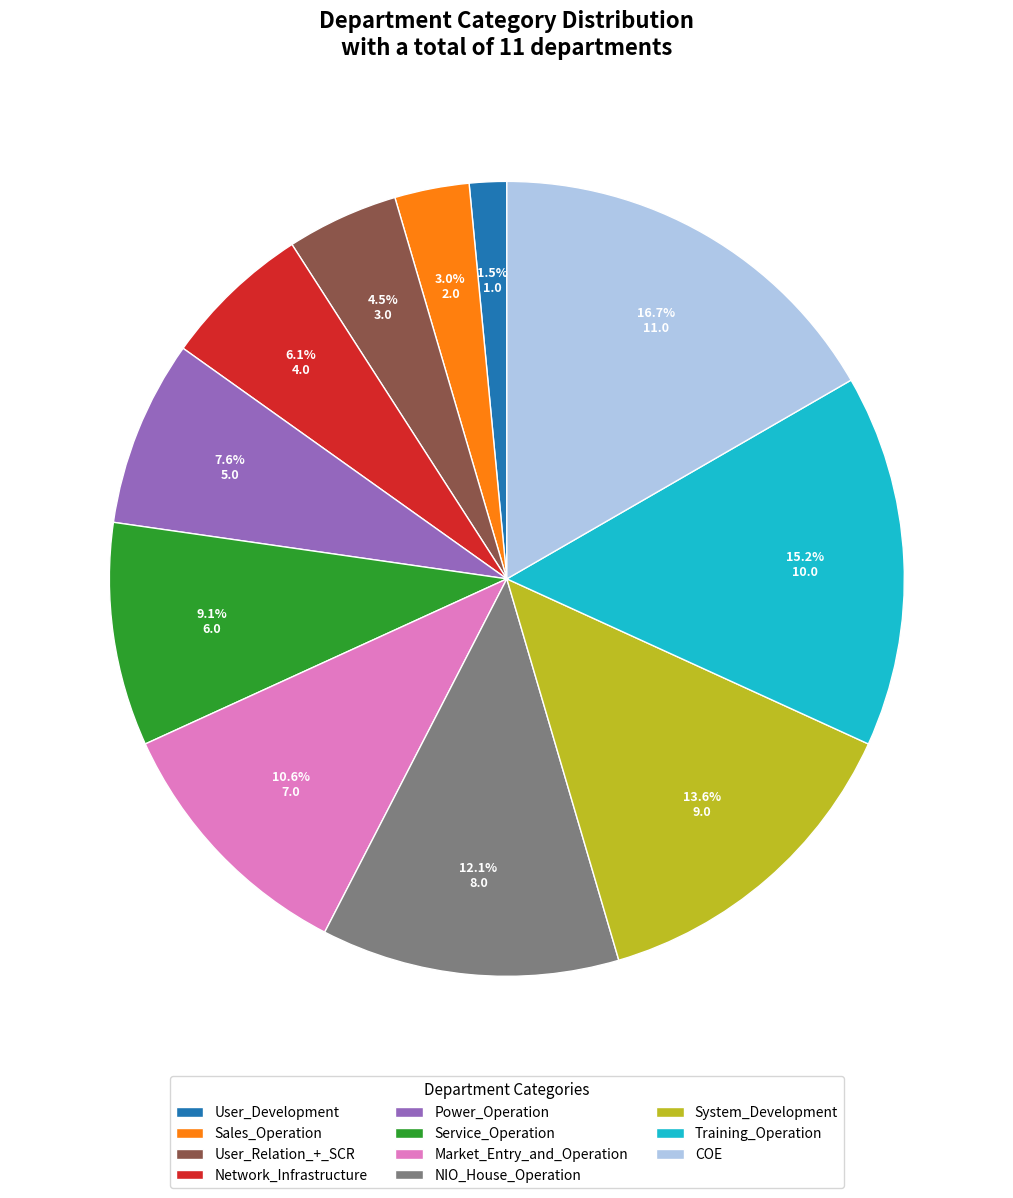

Is there a majority slice in this chart?

No